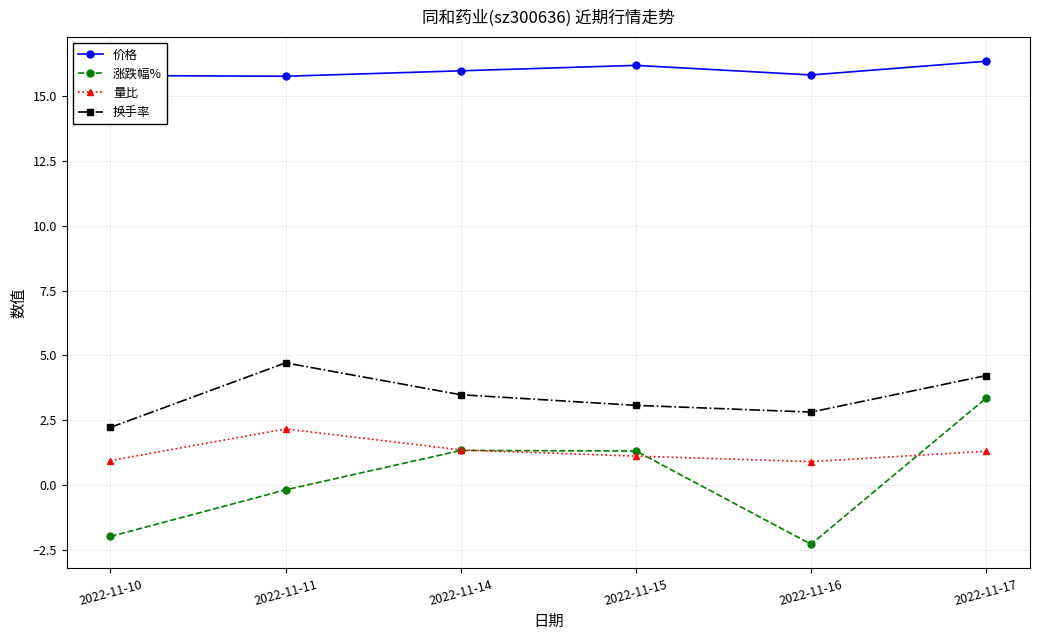

In 量比, how many points are lower than both neighbors (excluding endpoints)?

1